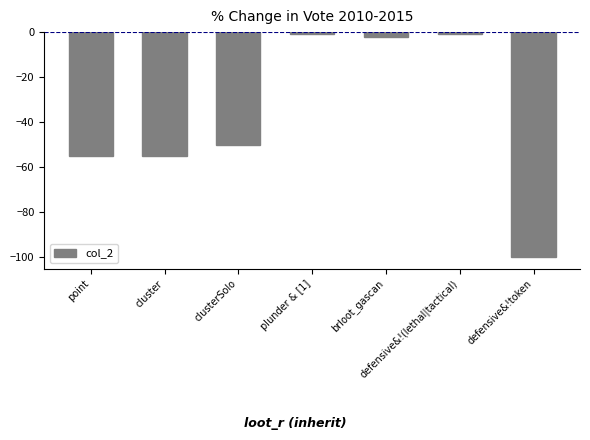

Reading right to left, what are all the values shown in this chart?

defensive&!token=-100	defensive&!(lethal|tactical)=-1	brloot_gascan=-2	plunder & [1]=-1	clusterSolo=-50	cluster=-55	point=-55